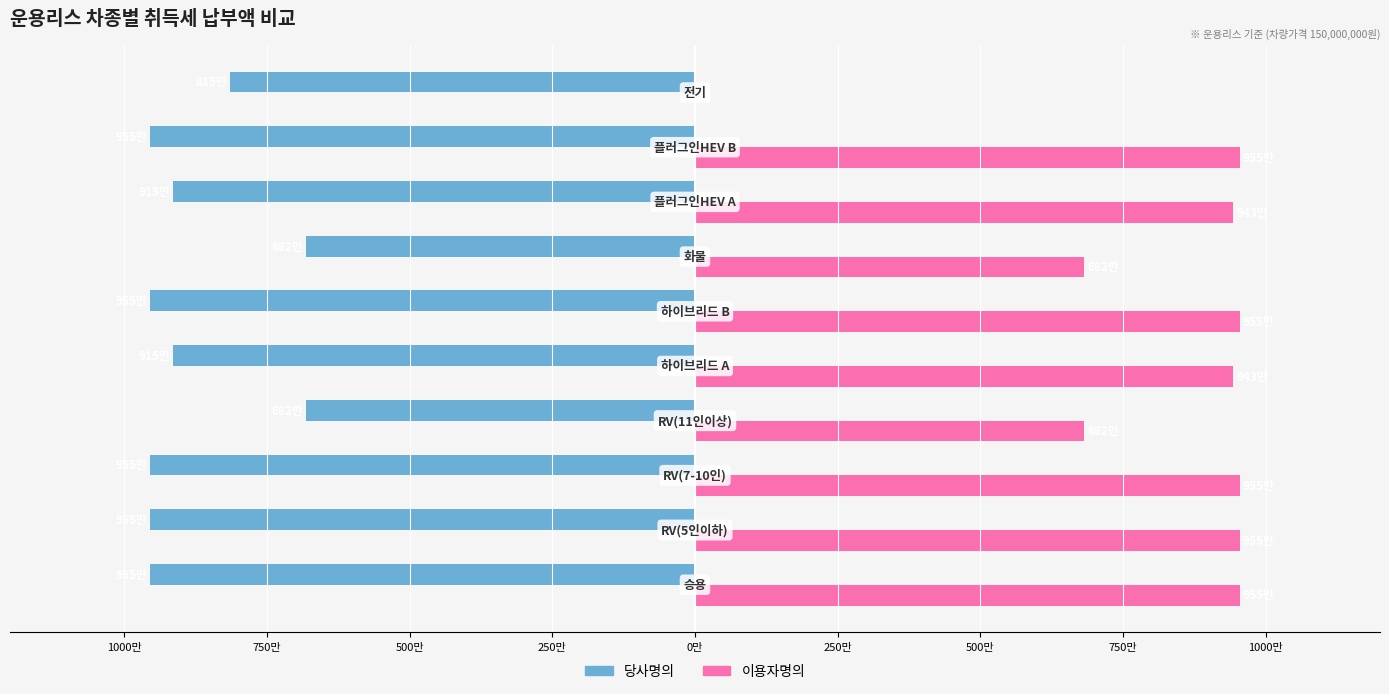

What are all the series names shown in the legend?

당사명의, 이용자명의